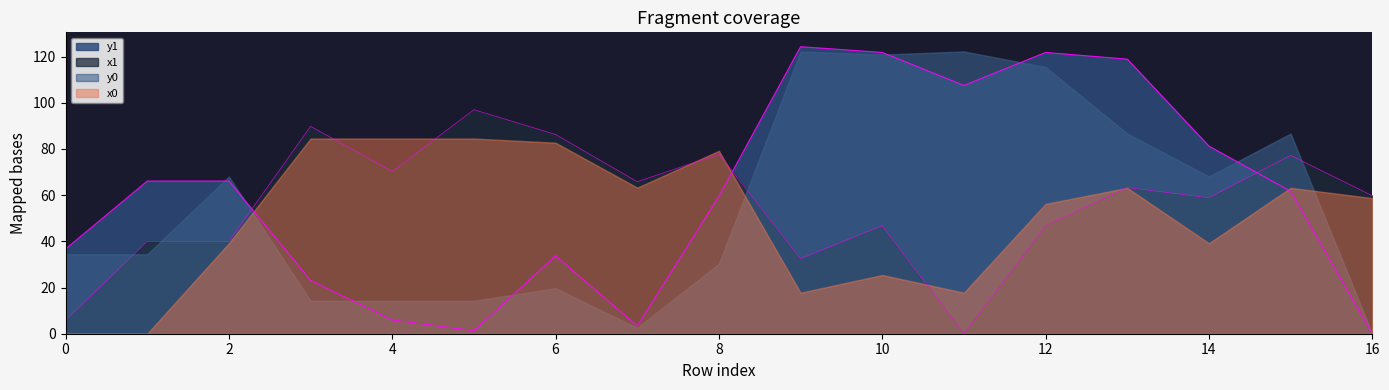

After their last crossing, which series has the higher values: x1 or y0?

x1